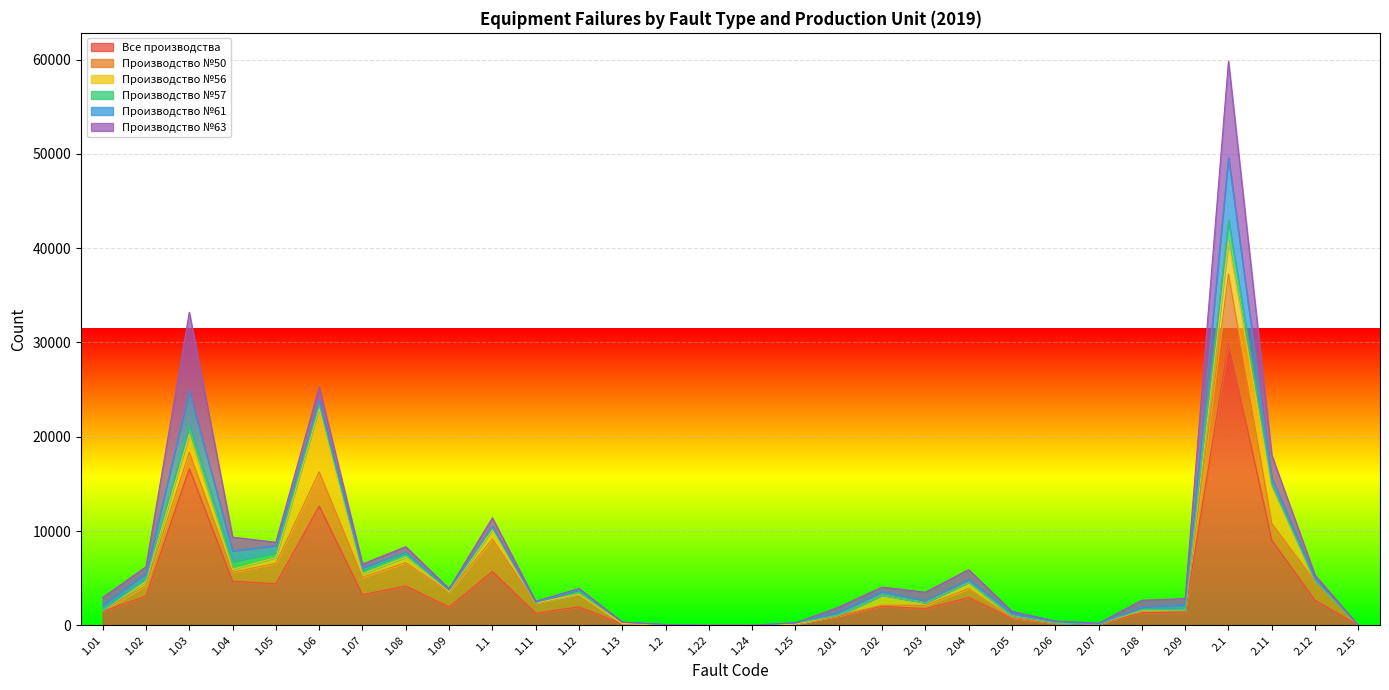

What is the value of the Производство №61 point at the 5th from the left?

771